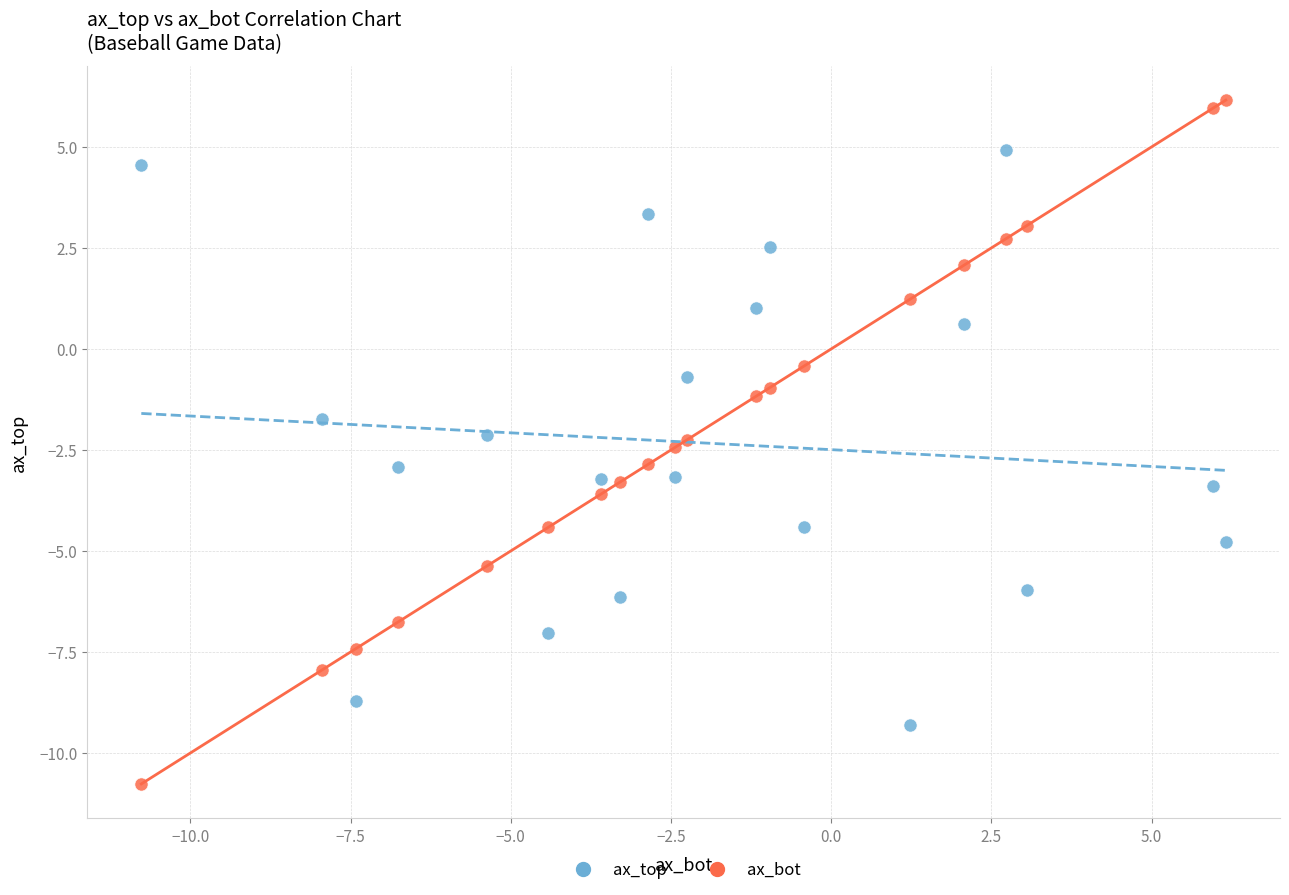

Which series reaches the maximum Y coordinate?

ax_bot